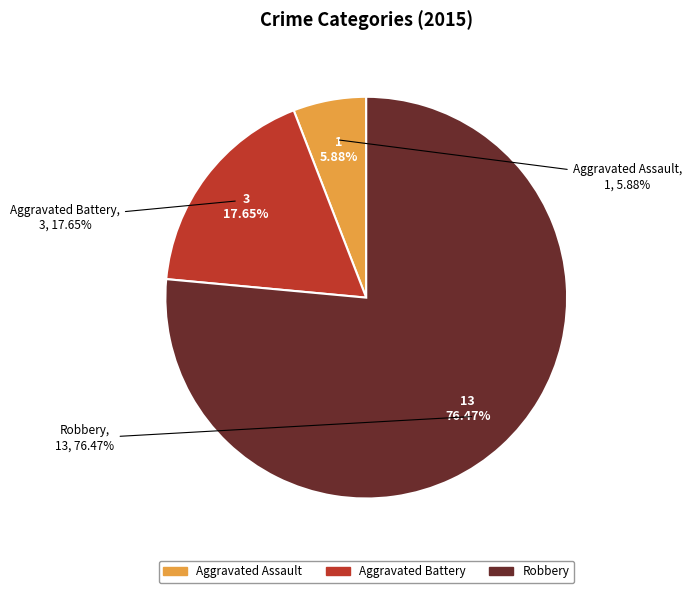

What percentage do Robbery and Aggravated Assault together represent?

82.4%